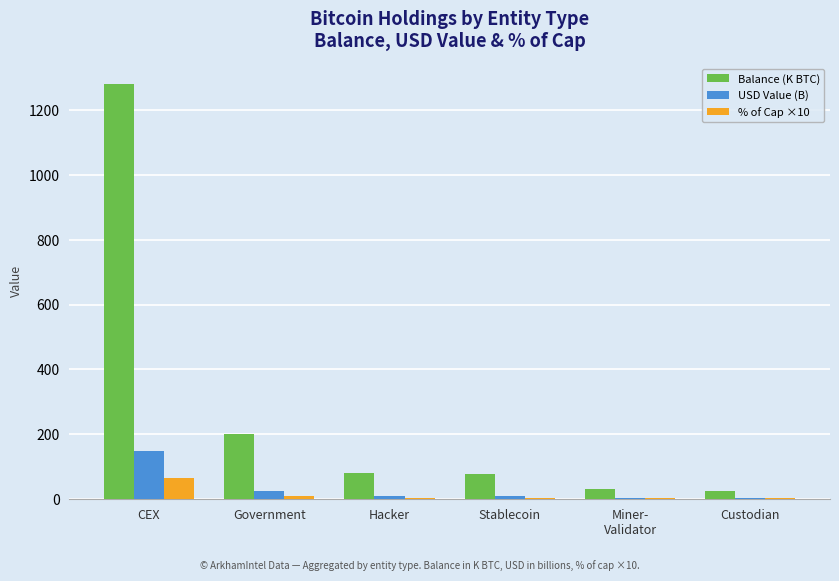

How many data points does each series have?

6